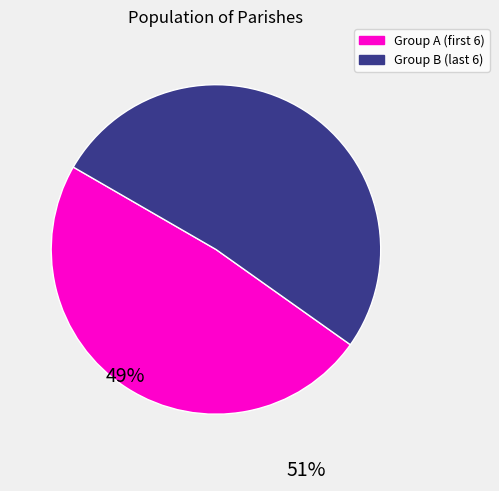

Does any single category account for the majority?

Yes